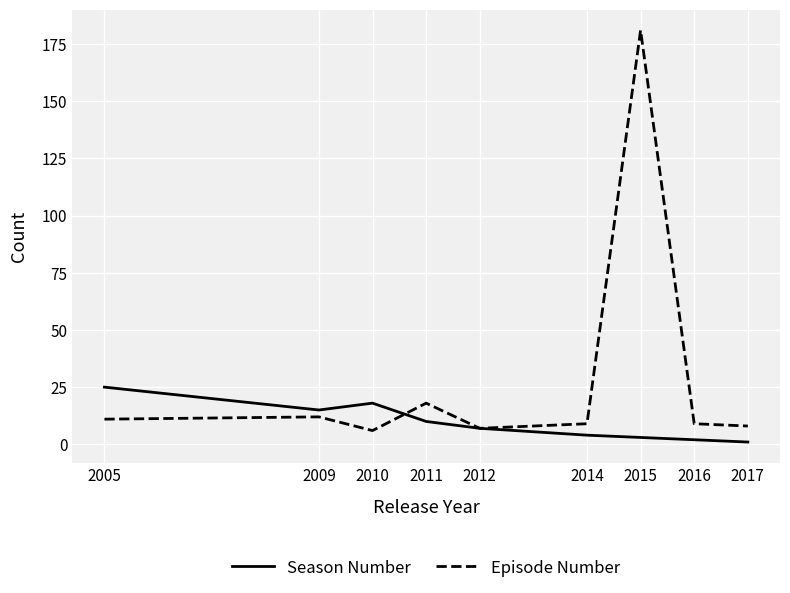

What is the highest value of the Episode Number series?

181